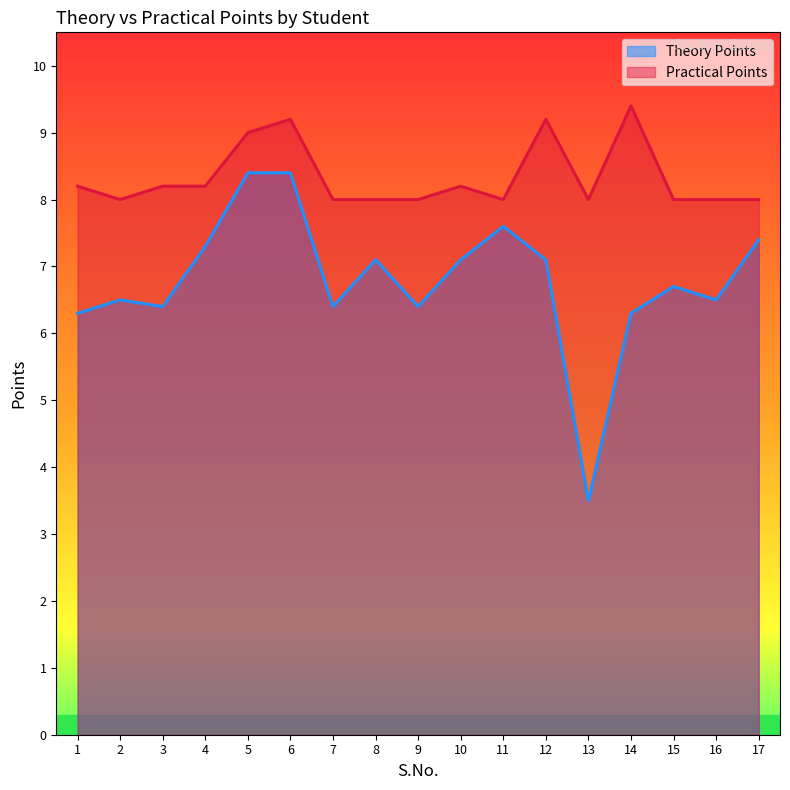

How many data points does each series have?

17